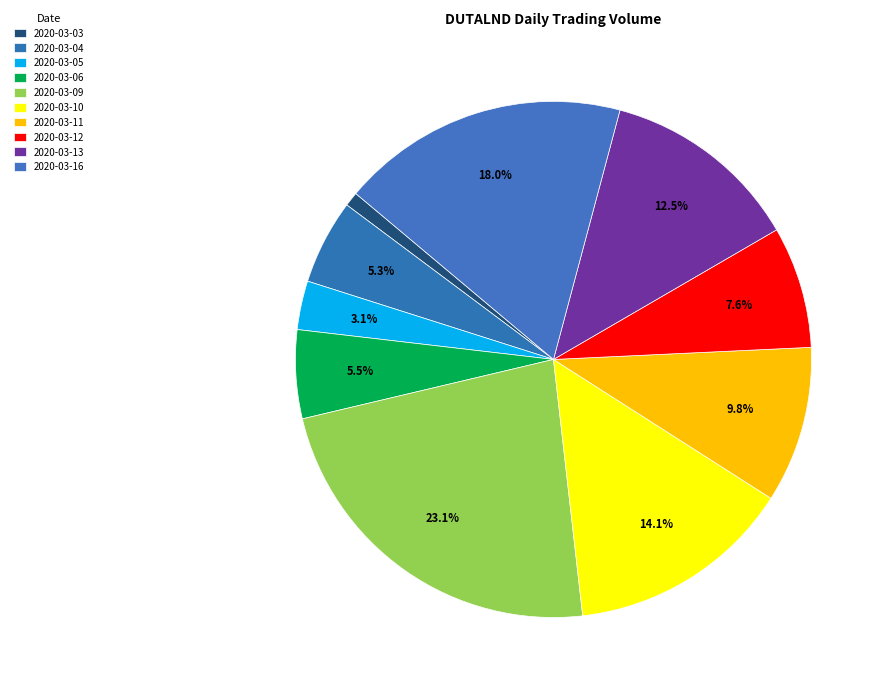

To the nearest percent, what is the average slice percentage?

10%